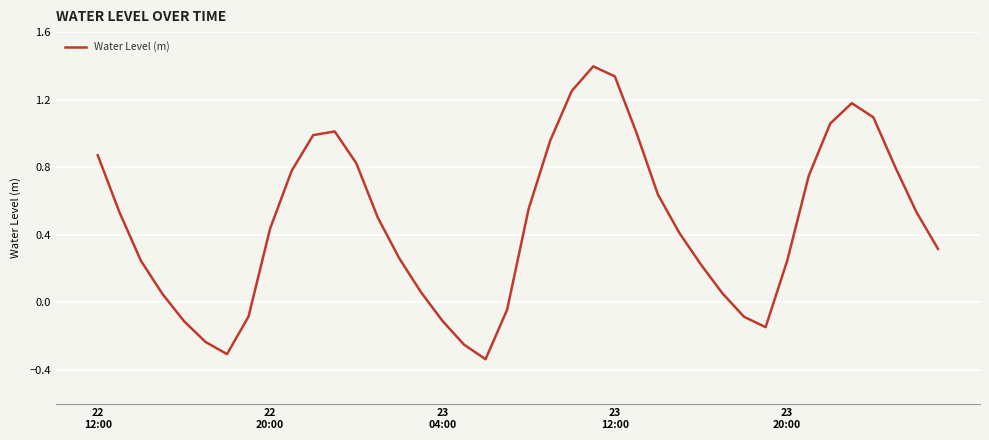

What is the greatest value displayed?

1.4